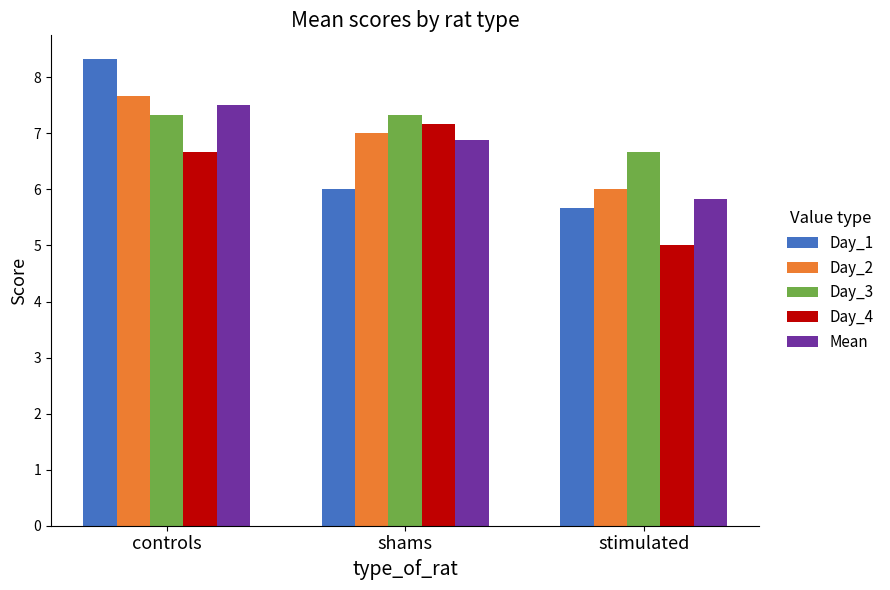

Where does the Day_2 series first go above 7?

controls